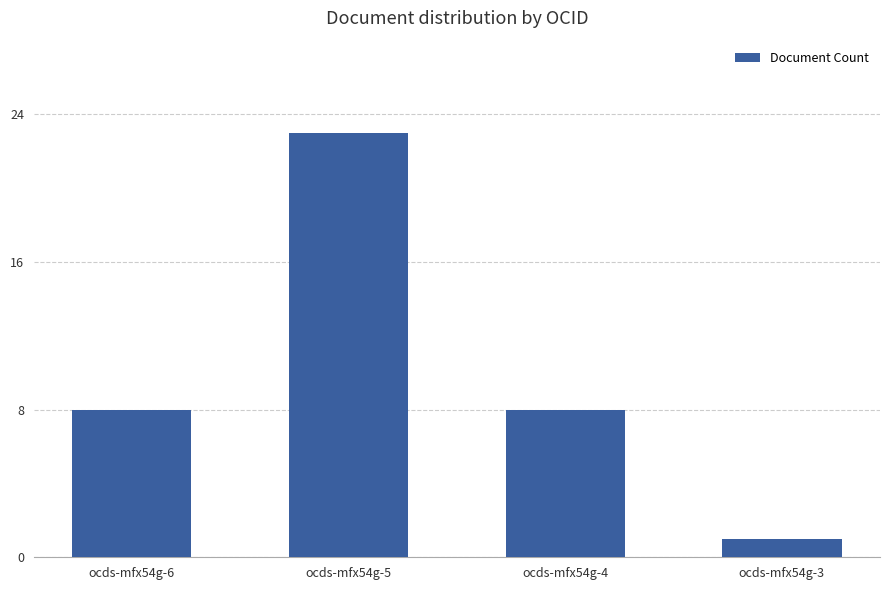

What is the average value?

10